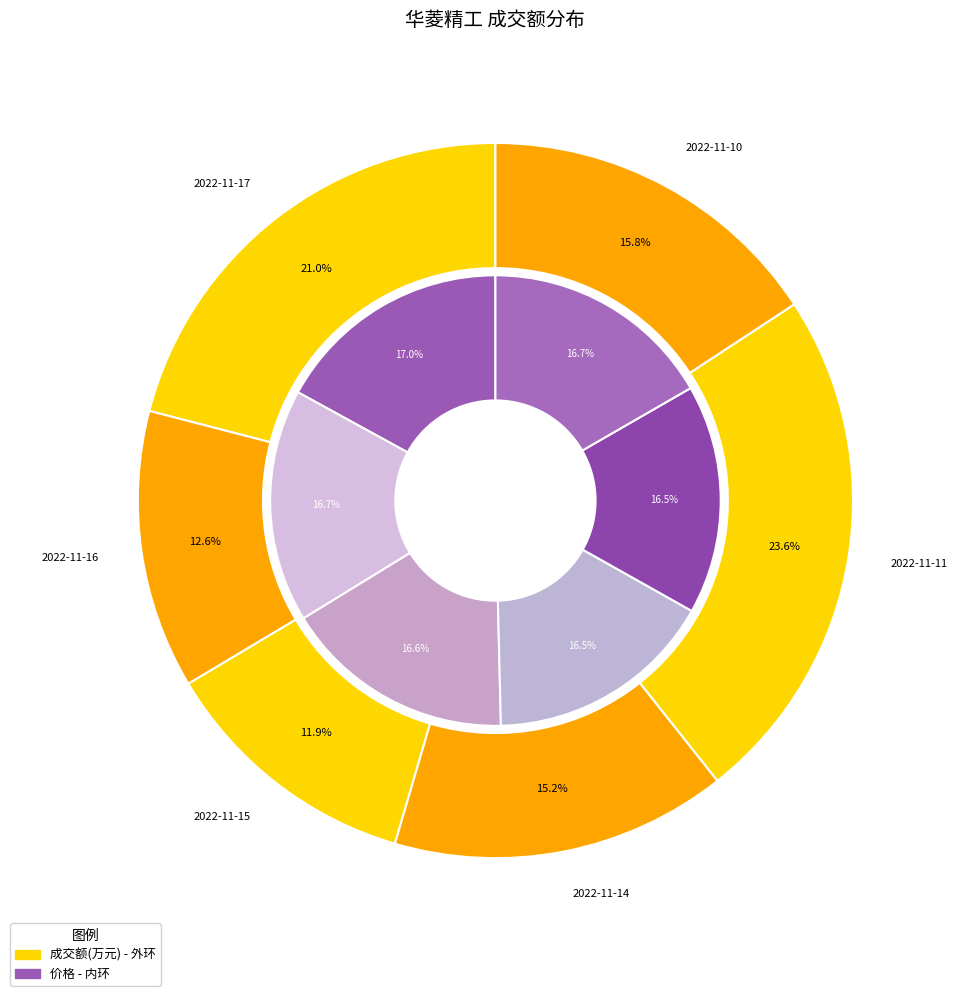

How many slices are in this pie chart?

6